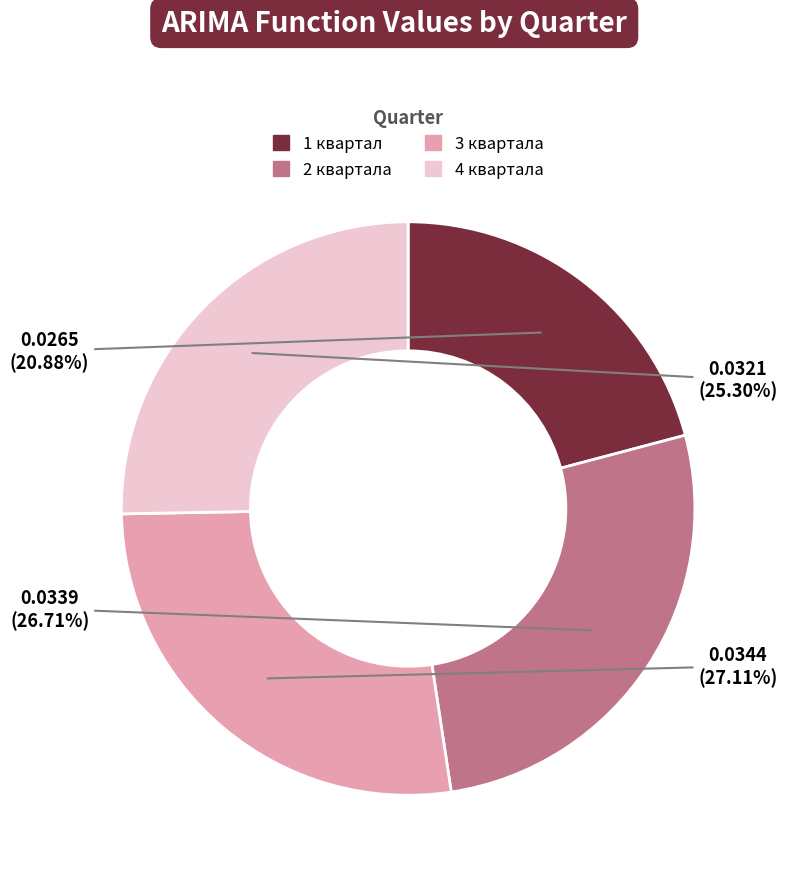

To the nearest percent, what portion does 4 квартала represent?

25%